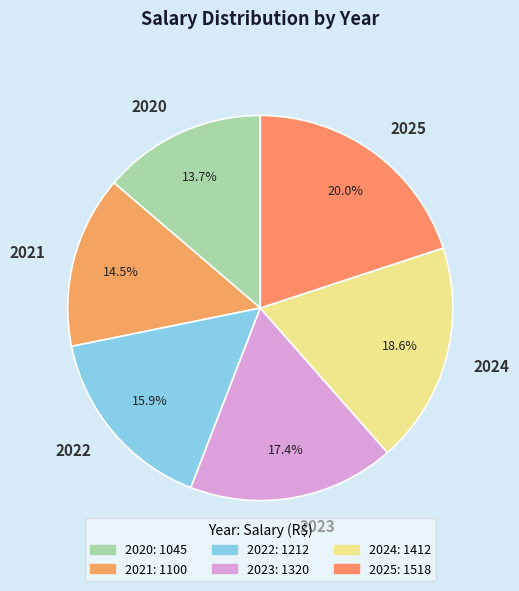

To the nearest percent, what is the difference between the largest and smallest slice percentages?

6%